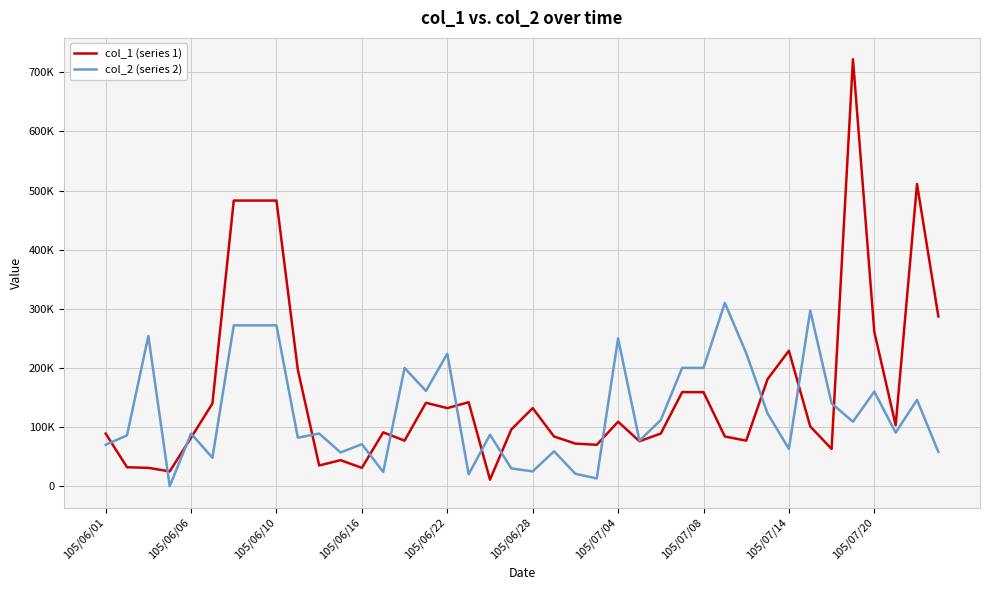

Does the chart have visible grid lines?

Yes